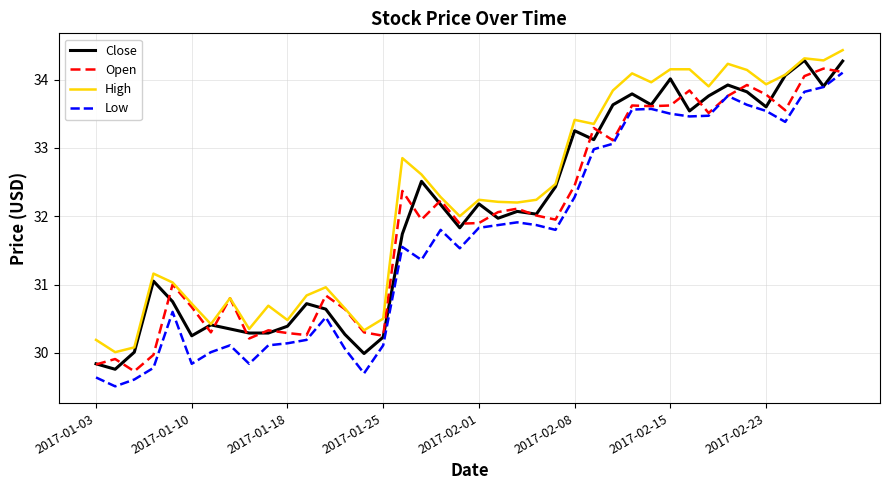

True or false: High and Low cross at least once.

False